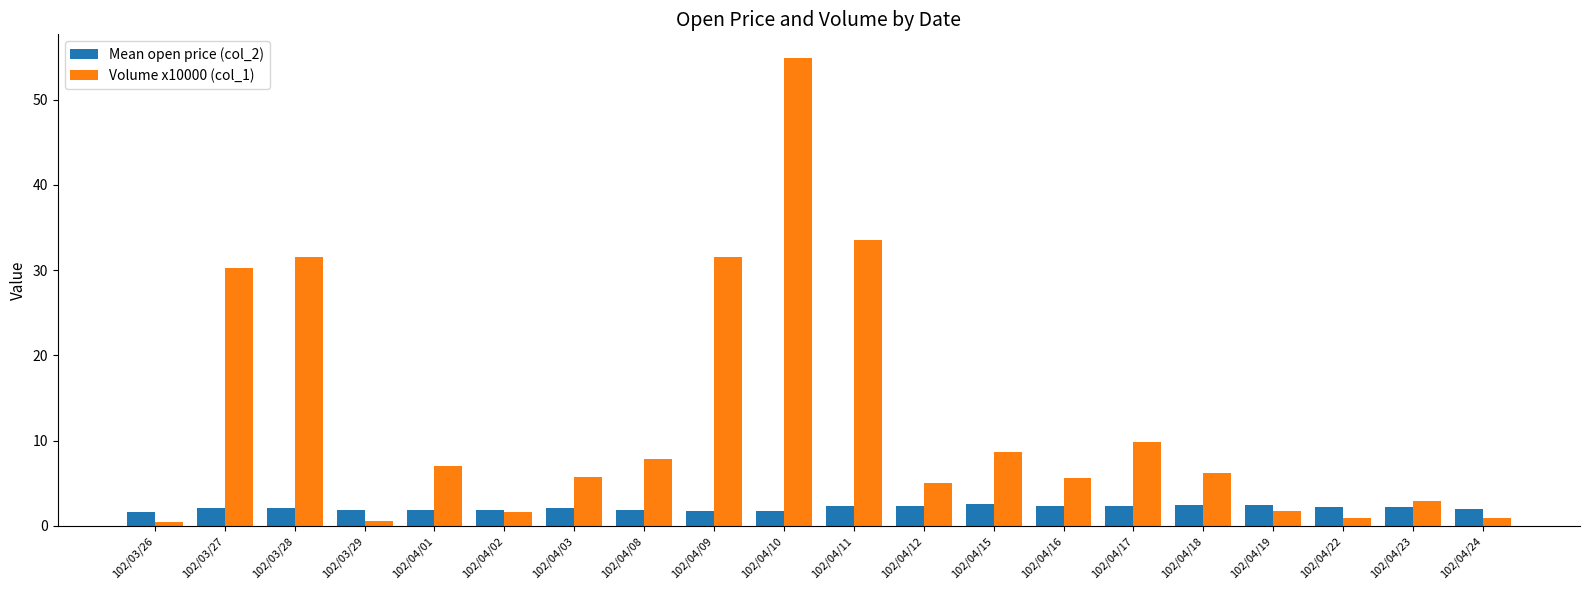

What is the label of the 5th bar from the right?

102/04/18